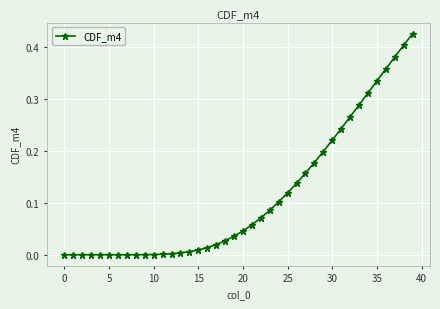

How many distinct data groups are displayed?

1